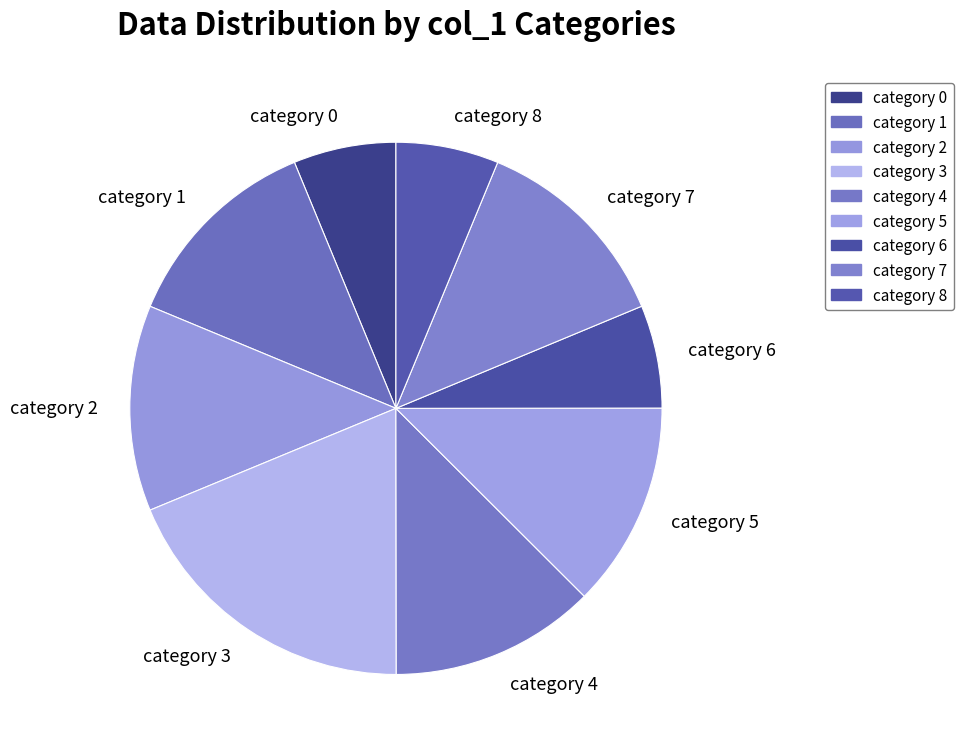

How many slices are in this pie chart?

9